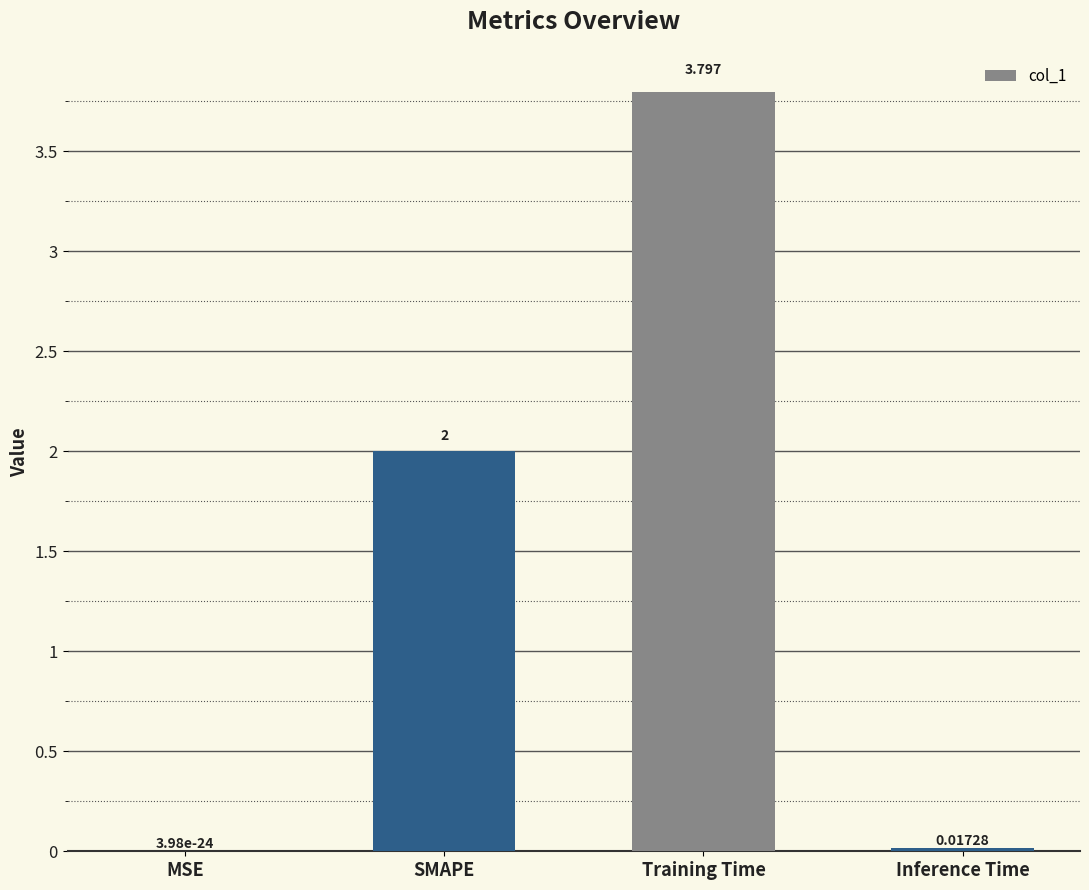

Where is the data nearest to the value 1?

Inference Time